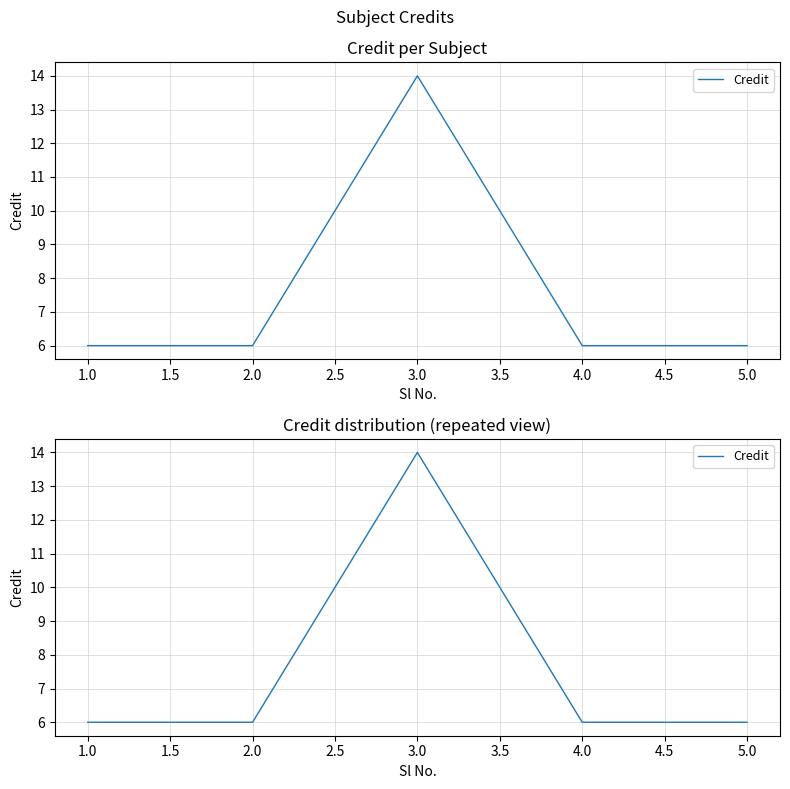

Reading left to right, list all the values displayed in this chart.

6	6	14	6	6